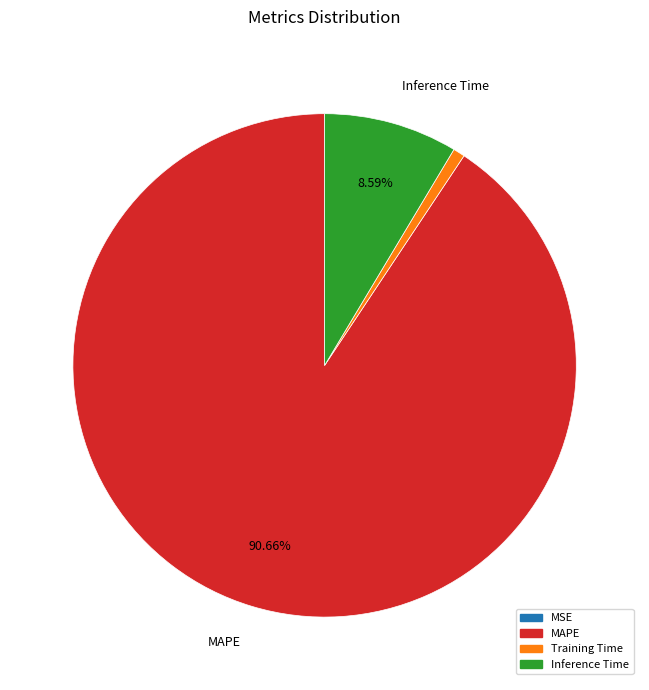

Which has a higher value, MAPE or Inference Time?

MAPE